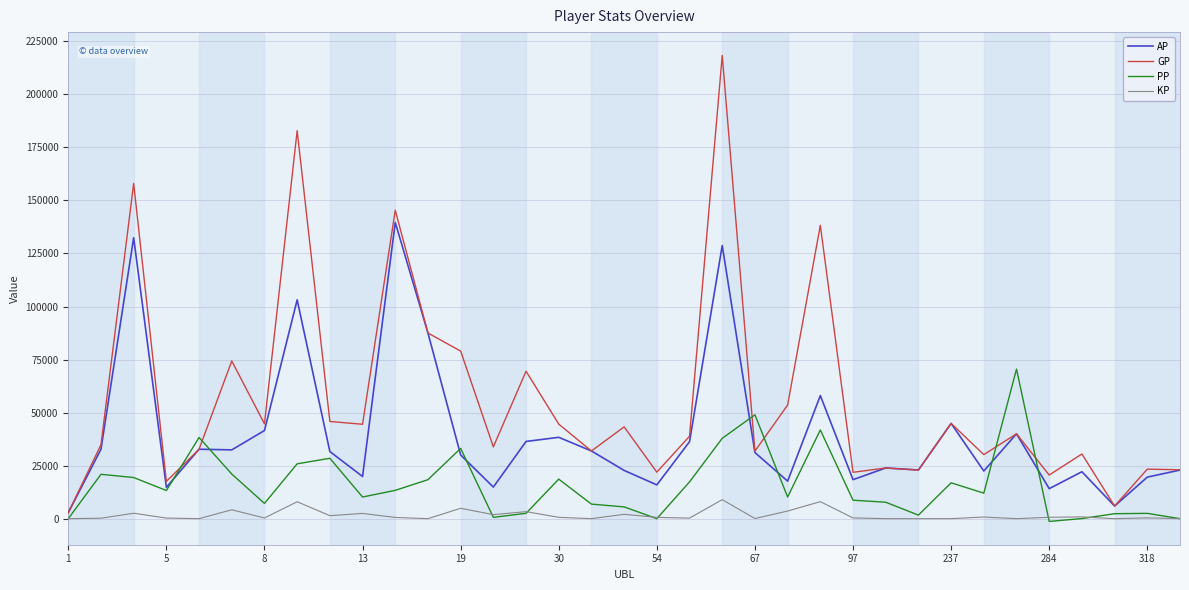

Rank the series by their maximum value, from lowest to highest.

KP, PP, AP, GP